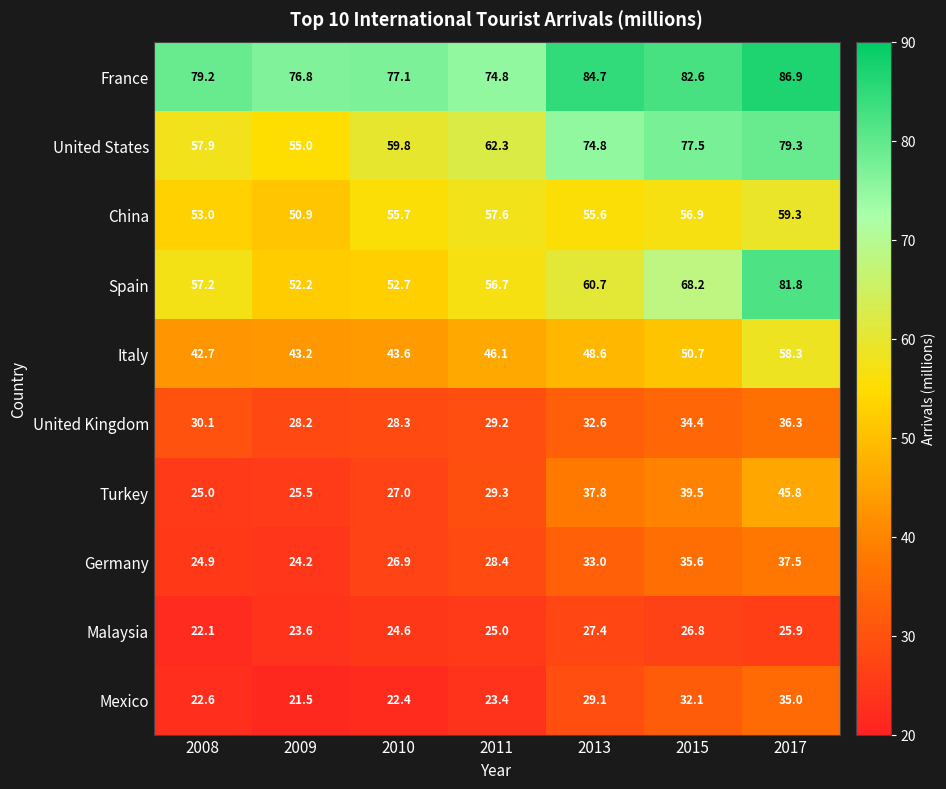

Rank the series by their maximum value, from highest to lowest.

France, Spain, United States, China, Italy, Turkey, Germany, United Kingdom, Mexico, Malaysia